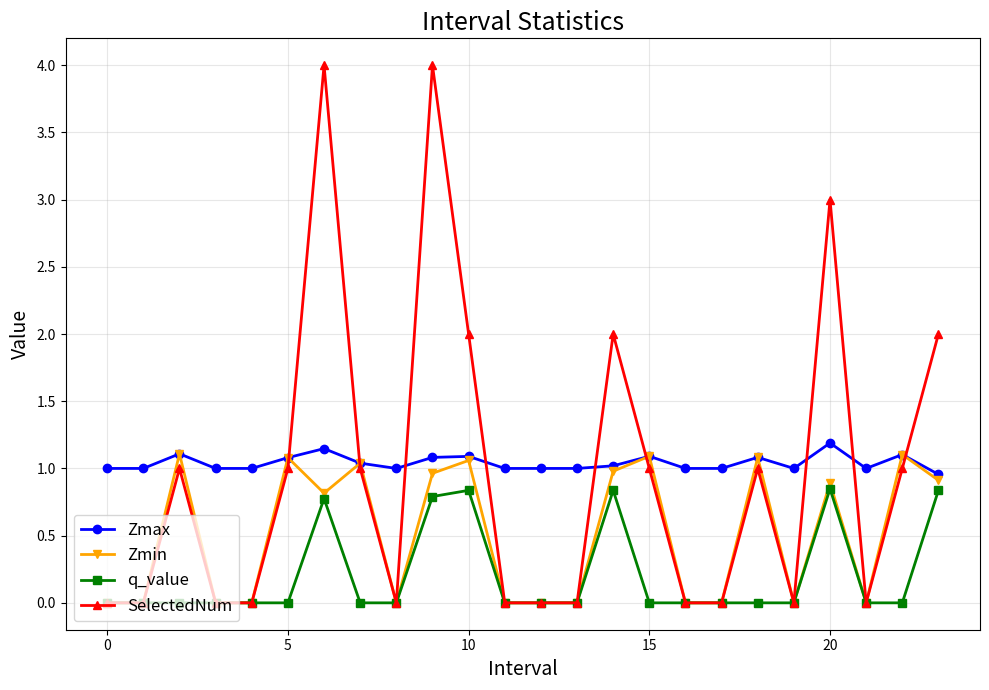

Count the q_value values in the range 0 to 1.

24